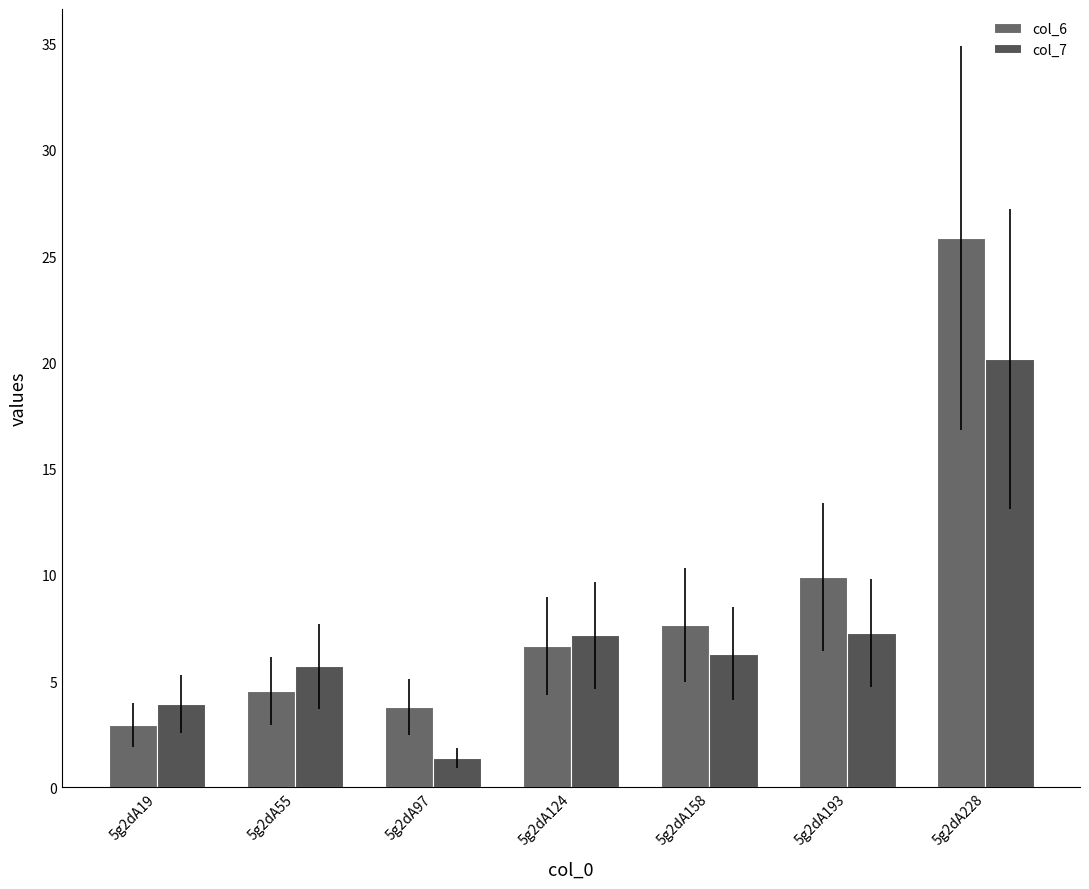

The col_7 series shows 12.6 at 5g2dA193. True or false?

False